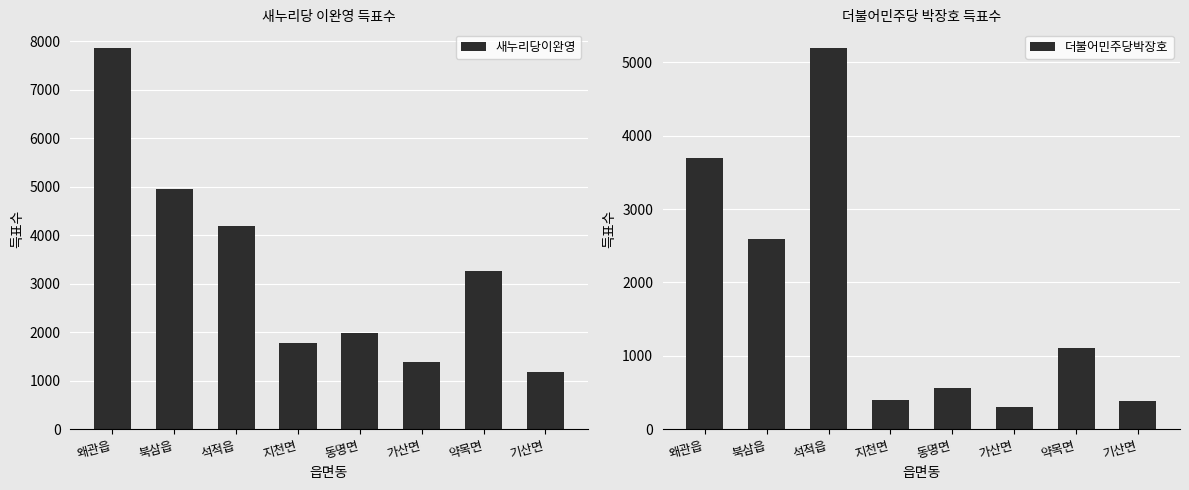

True or false: 더불어민주당박장호 has a value of 660 at 기산면.

False